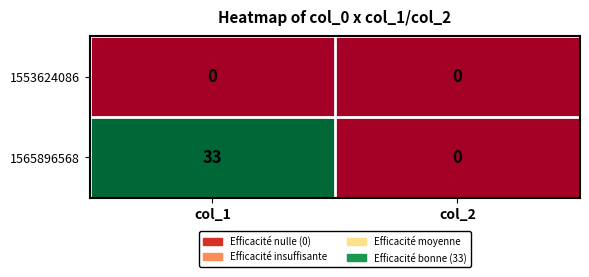

At which label is 1565896568 closest to 16?

col_2